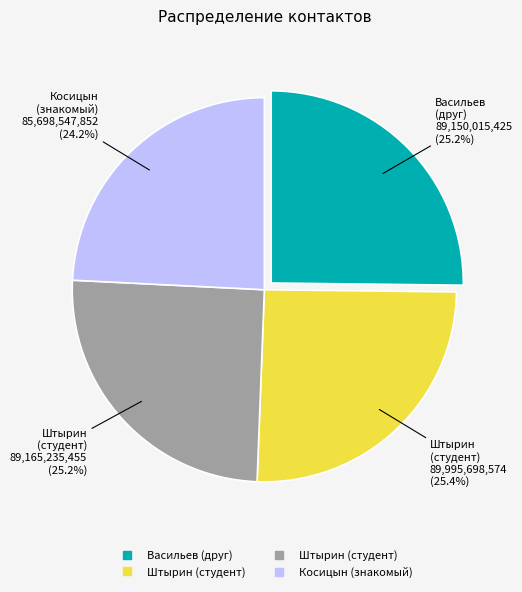

Is there a majority slice in this chart?

No